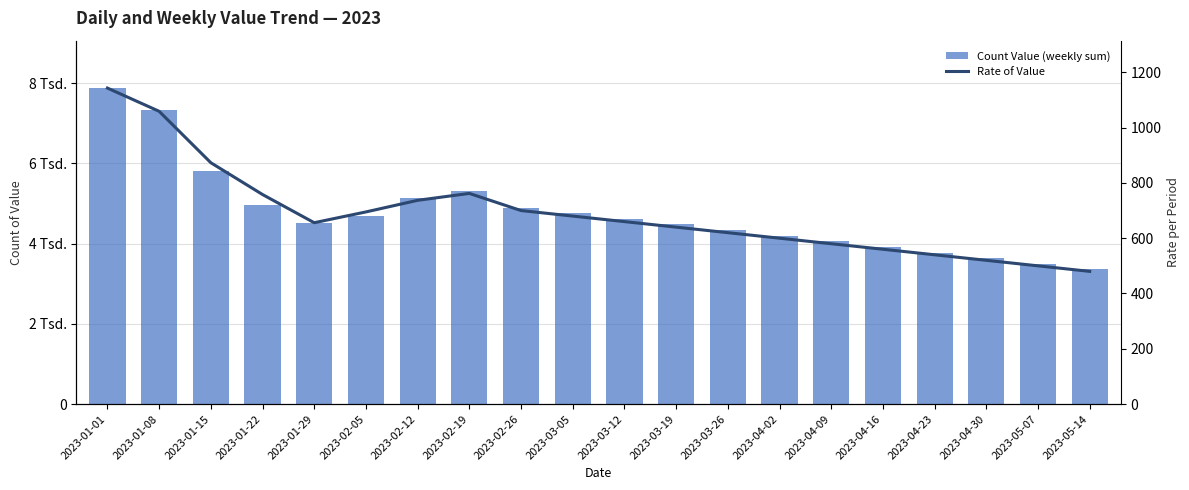

Reading left to right, extract all data points from this chart.

Count Value (weekly sum): 2023-01-01=7881	2023-01-08=7328	2023-01-15=5807	2023-01-22=4975	2023-01-29=4507	2023-02-05=4695	2023-02-12=5140	2023-02-19=5320	2023-02-26=4900	2023-03-05=4760	2023-03-12=4620	2023-03-19=4480	2023-03-26=4340	2023-04-02=4200	2023-04-09=4060	2023-04-16=3920	2023-04-23=3780	2023-04-30=3640	2023-05-07=3500	2023-05-14=3360
Rate of Value: 2023-01-01=1143	2023-01-08=1059	2023-01-15=873	2023-01-22=758	2023-01-29=656	2023-02-05=695	2023-02-12=737	2023-02-19=762	2023-02-26=700	2023-03-05=680	2023-03-12=660	2023-03-19=640	2023-03-26=620	2023-04-02=600	2023-04-09=580	2023-04-16=560	2023-04-23=540	2023-04-30=520	2023-05-07=500	2023-05-14=480